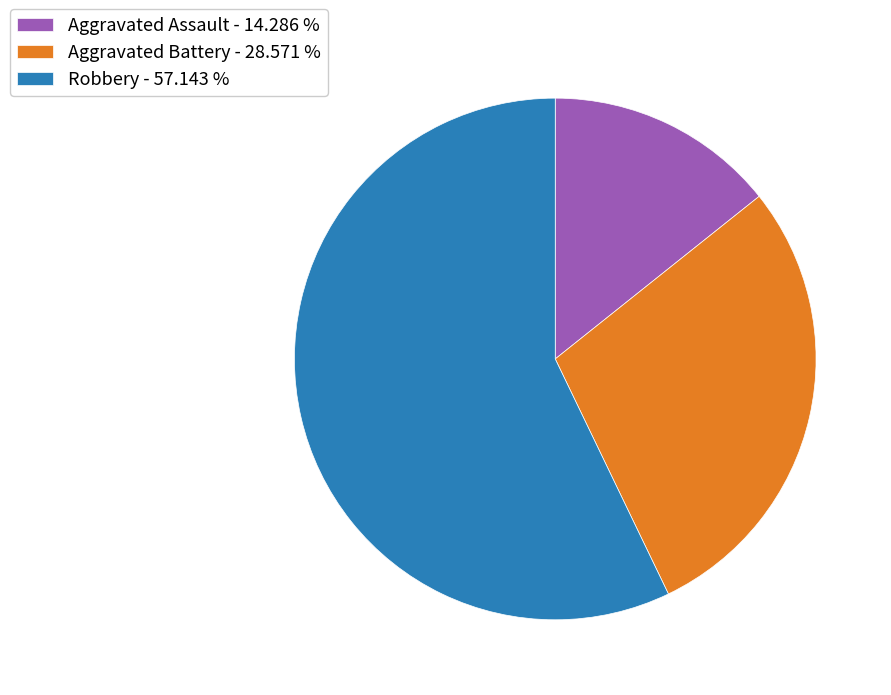

True or false: Robbery accounts for 45% of the total.

False